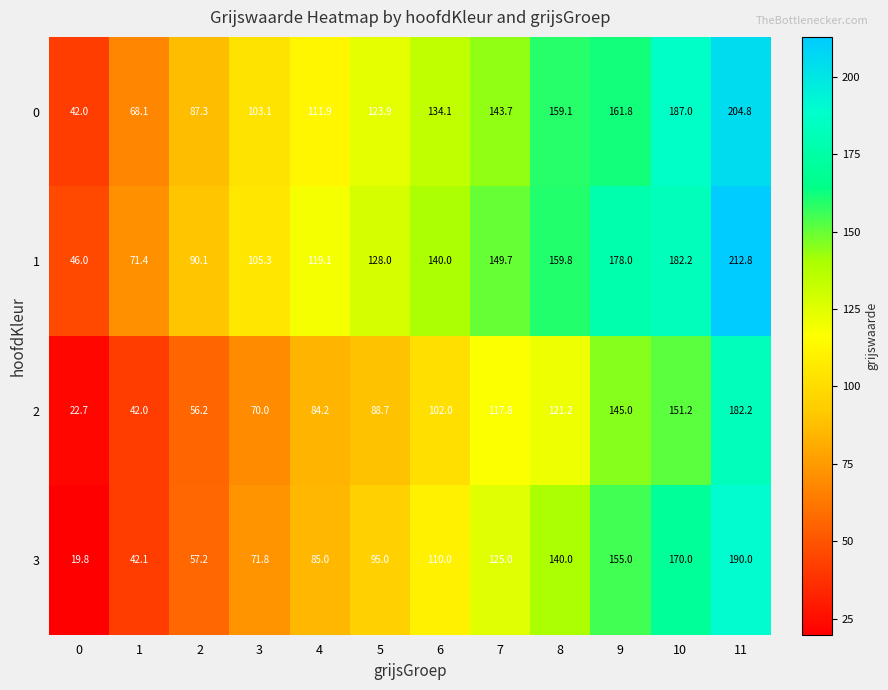

What is the difference between the second highest and minimum values in the 3 series?

150.2